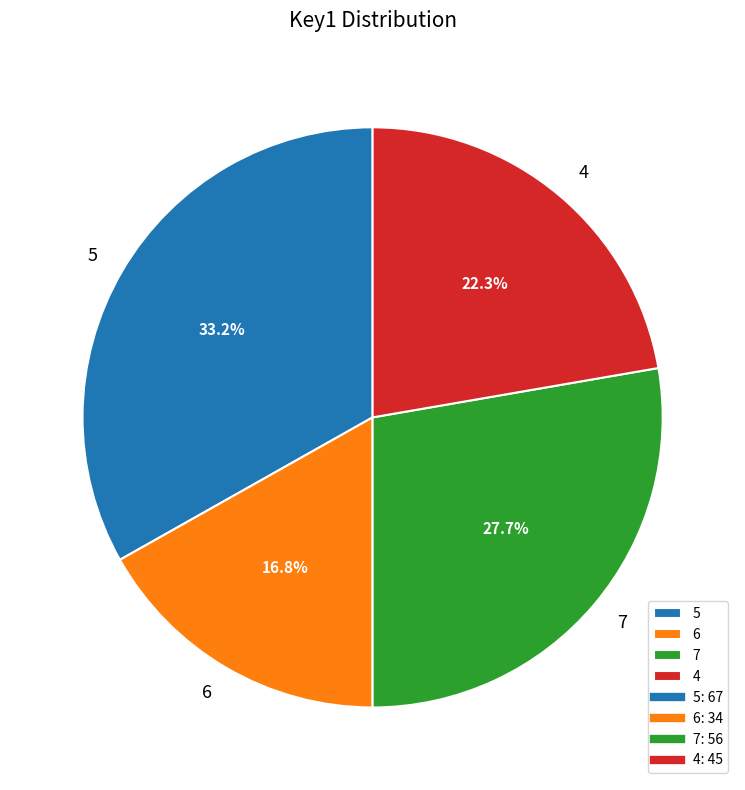

To the nearest percent, what is the difference between the largest and smallest slice percentages?

16%